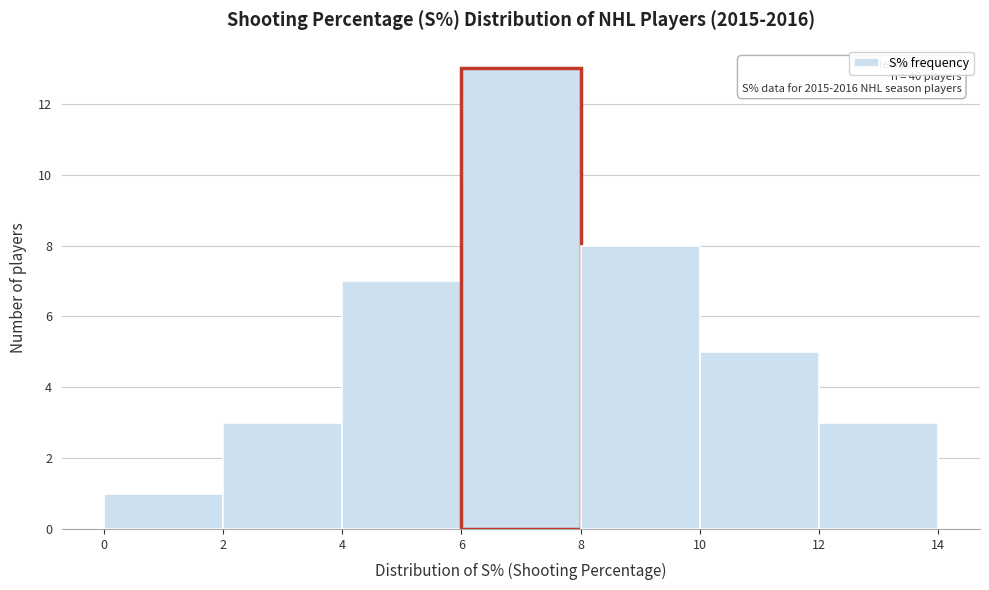

Which range on the x-axis has the tallest bar?

6 to 8